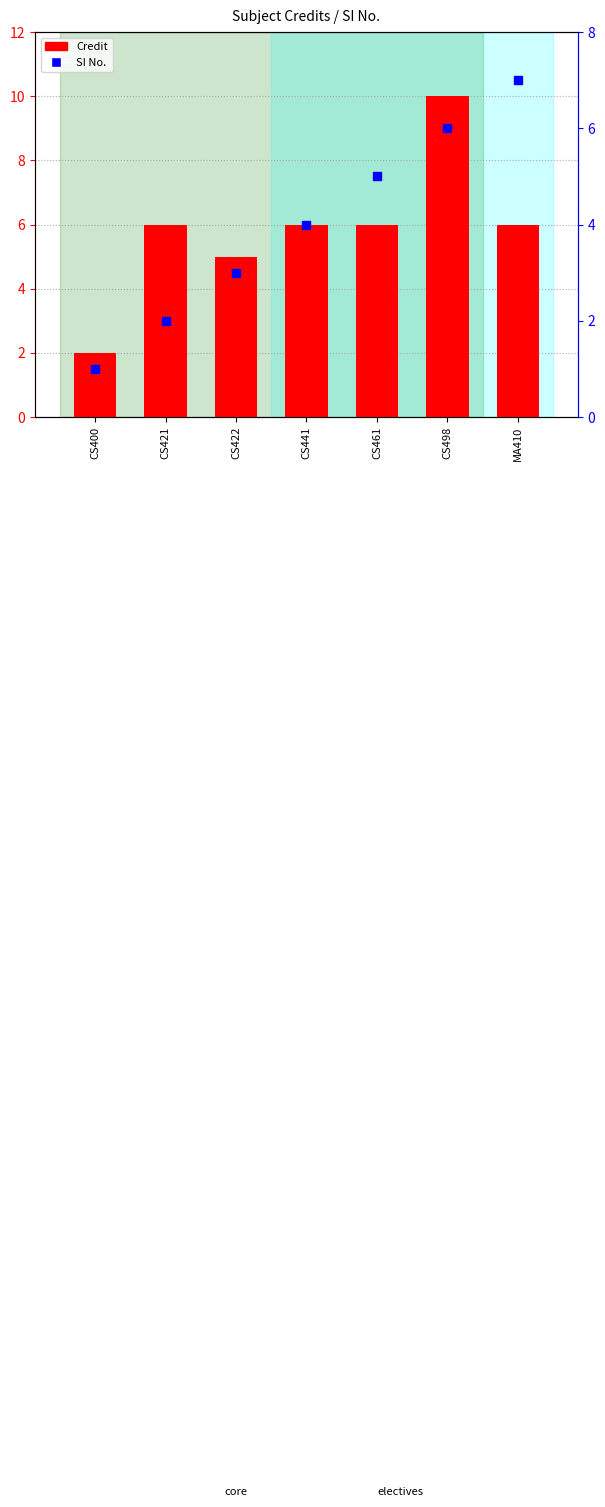

What are all the series names shown in the legend?

Credit, SI No.